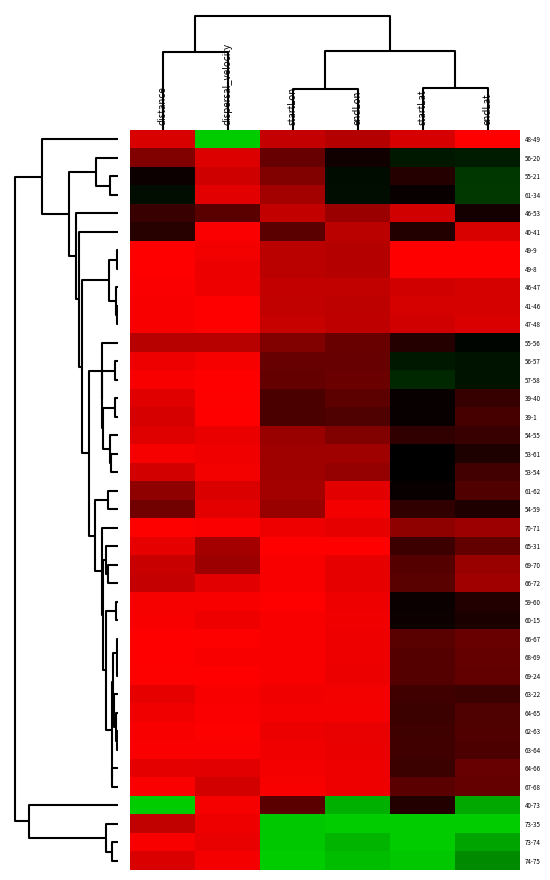

At how many categories does at least one series exceed 0?

6